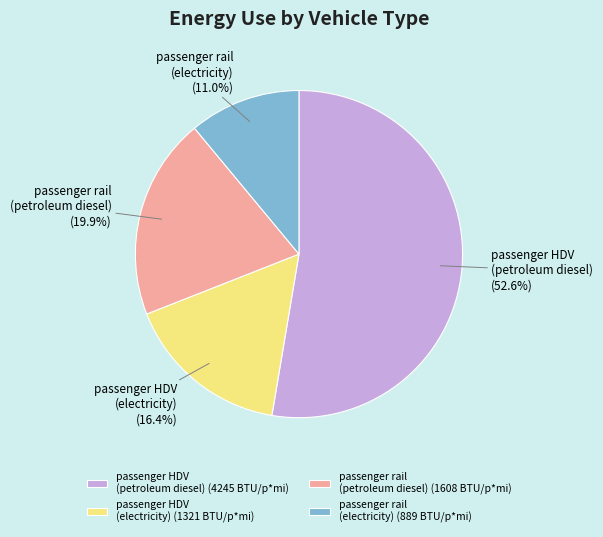

What percentage do passenger rail (electricity) and passenger HDV (electricity) together represent?

27.4%